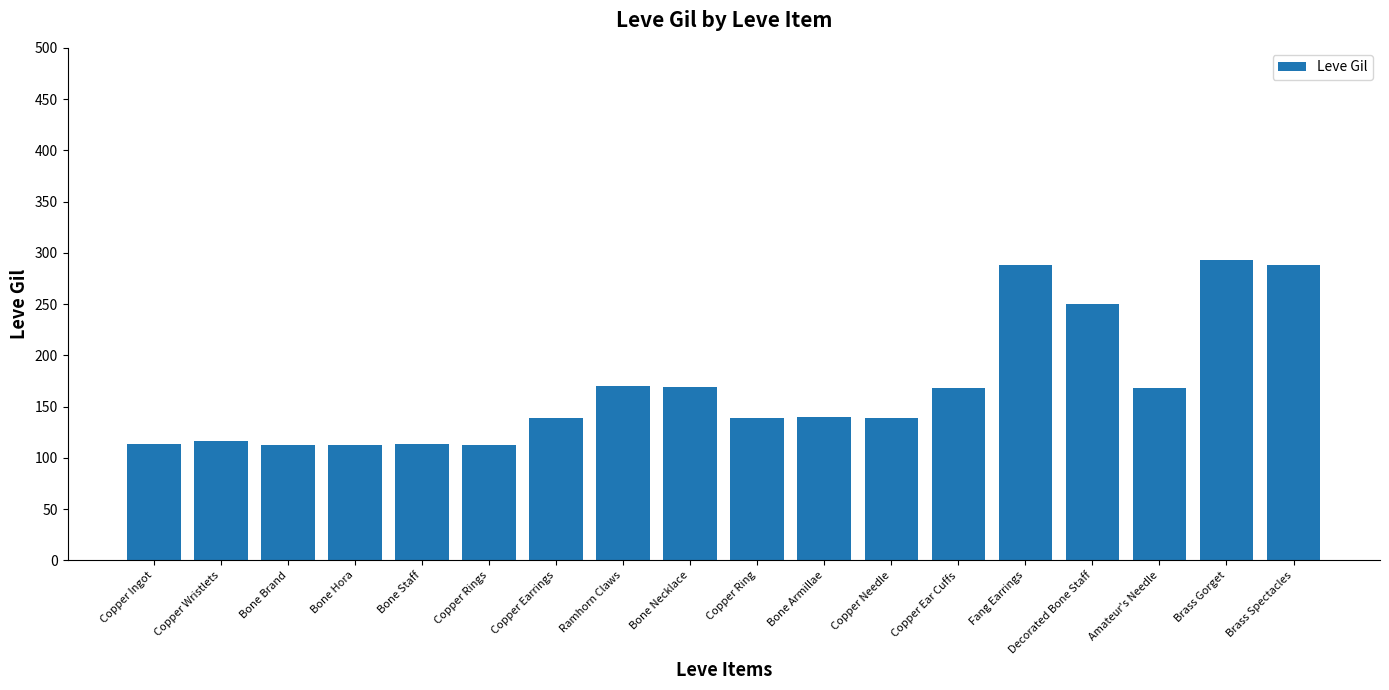

Are the bars horizontal?

No